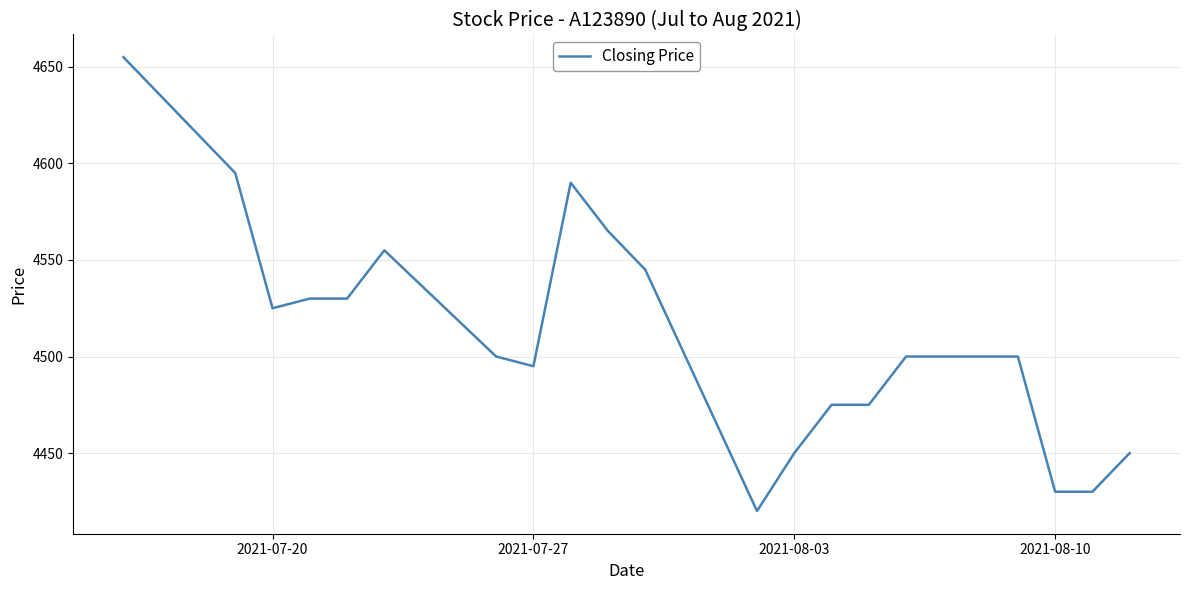

What is the minimum value shown in the chart?

4420